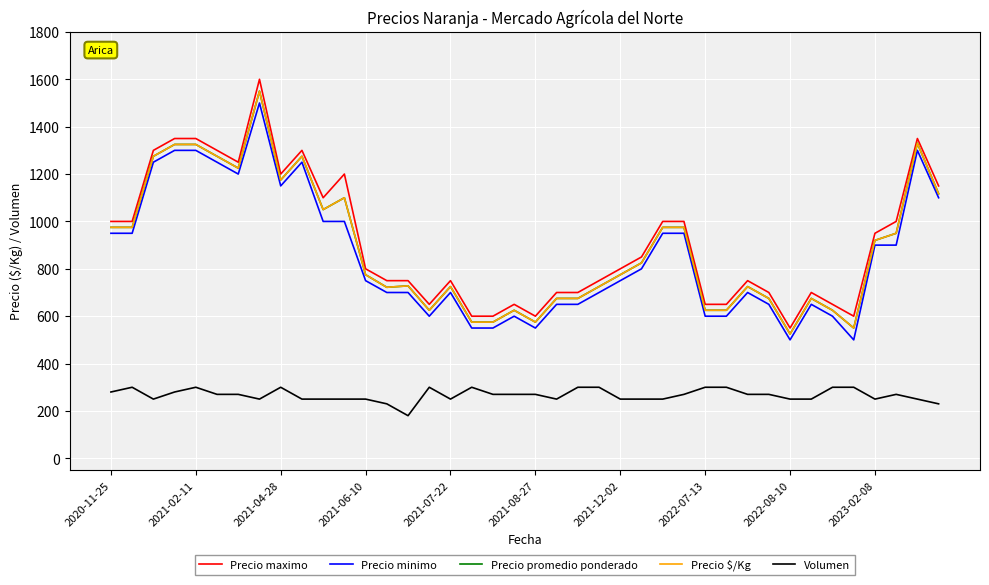

Does the chart display data point markers on the line(s)?

No